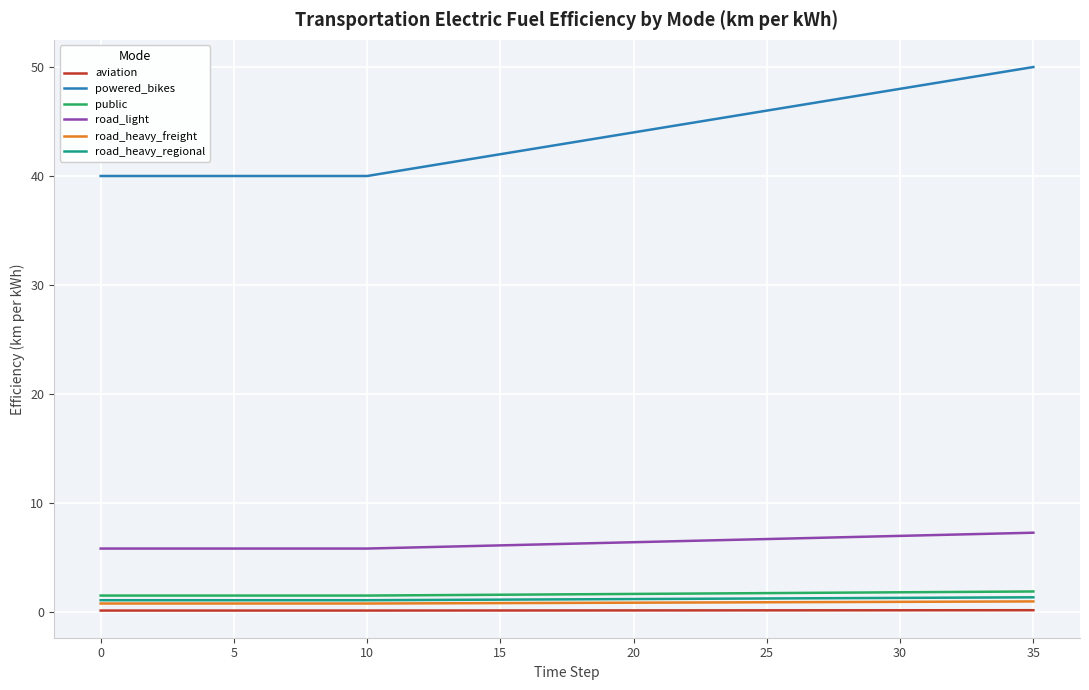

True or false: public and powered_bikes intersect in this chart.

False